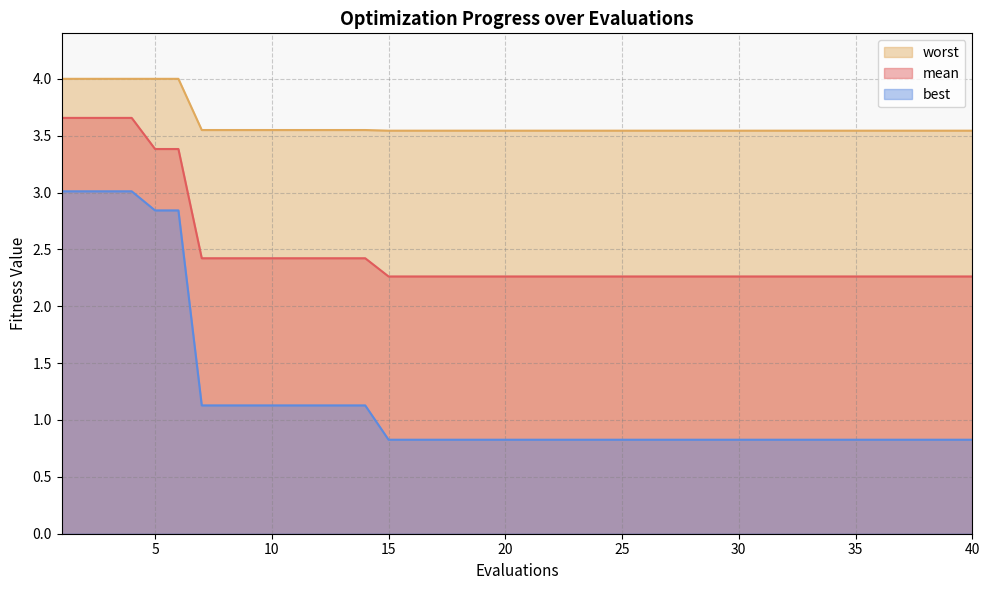

What is the value of the best point at the 33rd from the left?

0.8